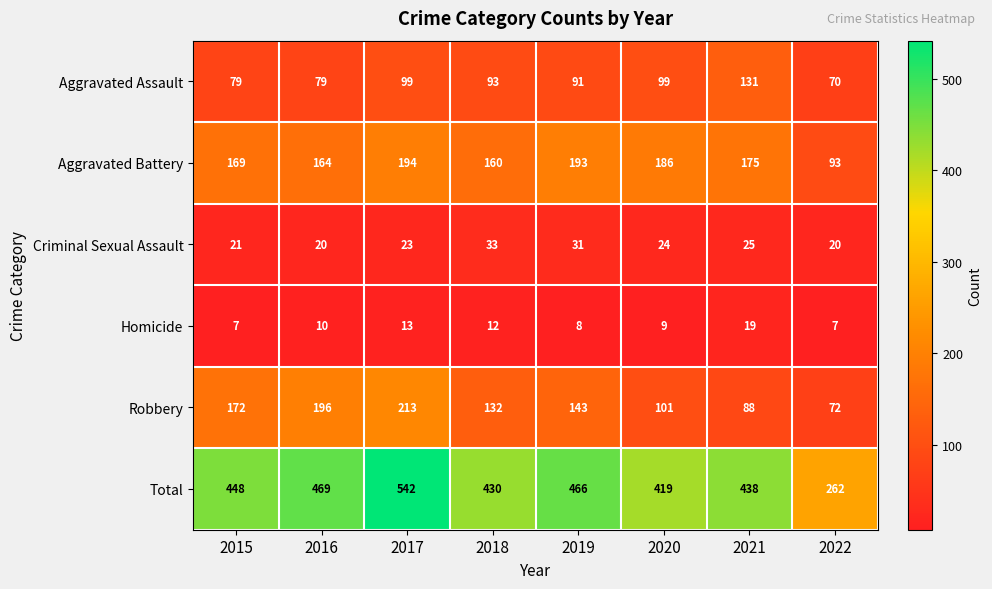

Is it true that Aggravated Assault equals 179 at 2021?

False